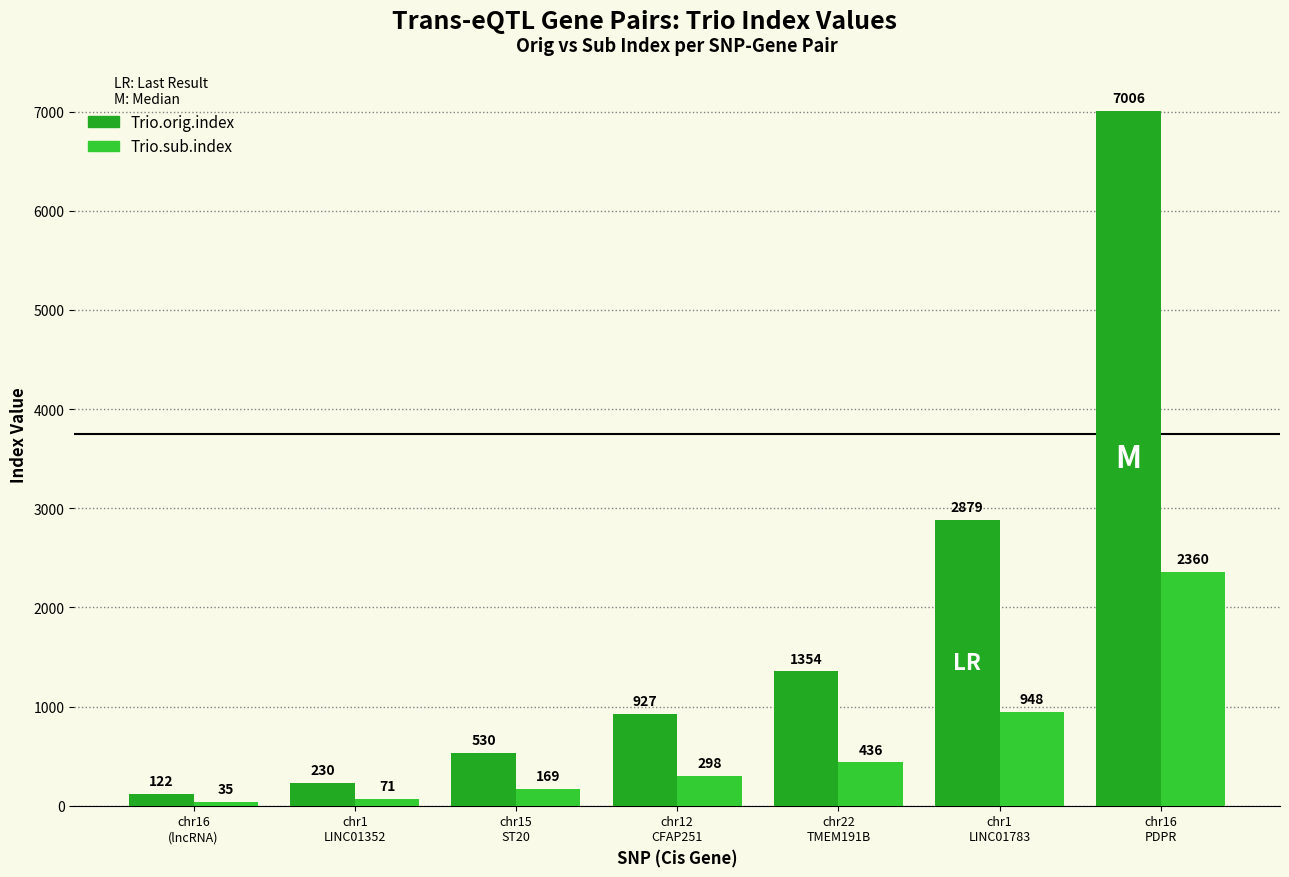

What is the difference between the Trio.sub.index values at chr15
ST20 and chr1
LINC01783?

779